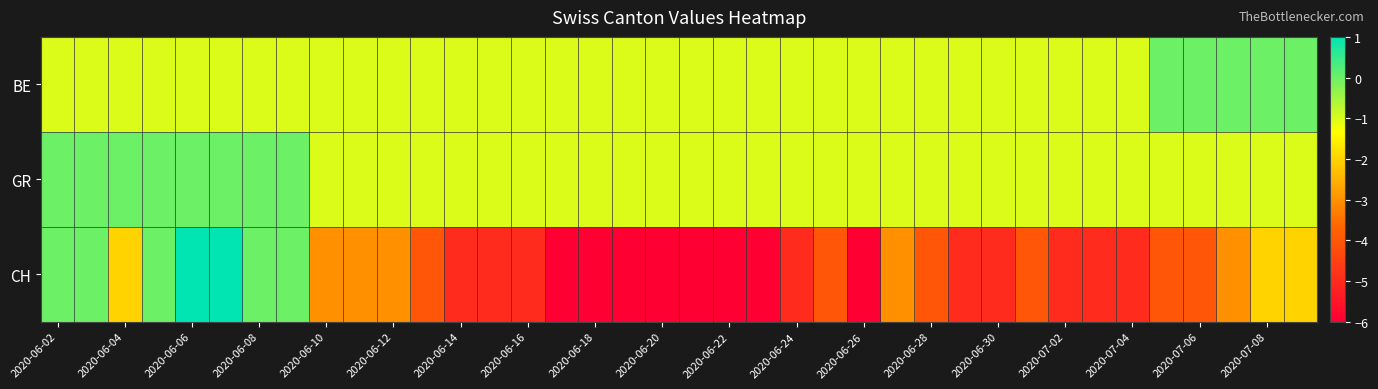

How many series are shown in this chart?

3